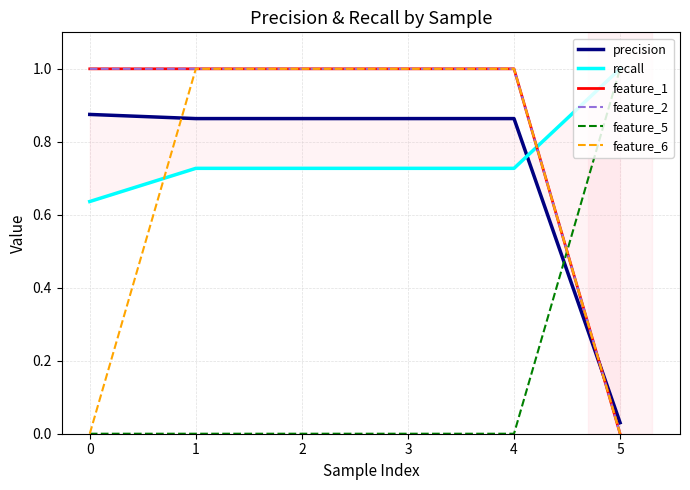

Is it true that feature_5 equals -0.7 at 0?

False